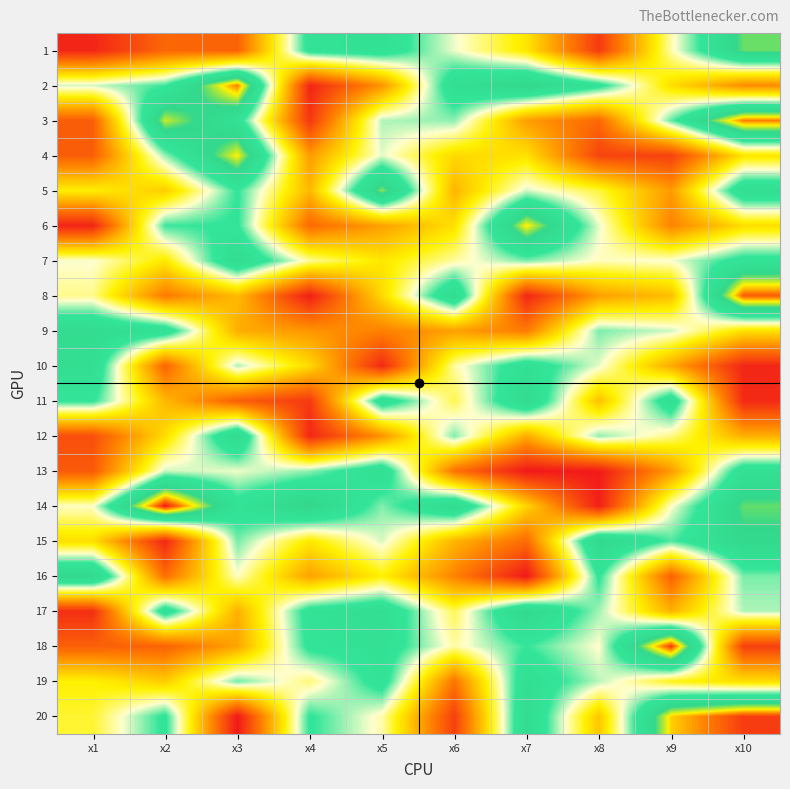

Reading left to right, list all the values displayed in this chart.

1: x1=2.3	x2=3.3	x3=3.3	x4=7.3	x5=7.5	x6=6.3	x7=5.2	x8=2.6	x9=6.1	x10=8.5
2: x1=6.4	x2=7.0	x3=9.7	x4=2.3	x5=4.0	x6=7.6	x7=8.3	x8=7.3	x9=5.1	x10=3.9
3: x1=3.2	x2=8.9	x3=7.4	x4=2.6	x5=6.5	x6=6.7	x7=4.2	x8=3.3	x9=6.8	x10=9.7
4: x1=3.2	x2=6.6	x3=9.1	x4=4.1	x5=6.3	x6=5.0	x7=5.1	x8=2.8	x9=2.7	x10=5.2
5: x1=5.3	x2=4.9	x3=7.1	x4=4.6	x5=8.7	x6=4.5	x7=6.4	x8=5.6	x9=4.1	x10=7.7
6: x1=2.2	x2=7.0	x3=7.1	x4=3.4	x5=4.2	x6=5.1	x7=9.2	x8=6.3	x9=3.8	x10=5.1
7: x1=6.3	x2=5.3	x3=7.9	x4=6.0	x5=5.2	x6=6.0	x7=6.8	x8=6.2	x9=6.2	x10=7.3
8: x1=5.9	x2=3.6	x3=4.6	x4=2.1	x5=5.0	x6=7.9	x7=2.3	x8=4.2	x9=4.6	x10=9.9
9: x1=7.9	x2=7.5	x3=4.4	x4=4.0	x5=3.7	x6=4.2	x7=3.7	x8=6.7	x9=6.4	x10=5.1
10: x1=7.7	x2=3.3	x3=6.6	x4=5.0	x5=2.3	x6=6.0	x7=7.6	x8=6.3	x9=4.3	x10=2.3
11: x1=7.1	x2=4.5	x3=3.2	x4=2.6	x5=7.6	x6=5.7	x7=8.0	x8=4.7	x9=7.6	x10=2.3
12: x1=2.9	x2=5.1	x3=8.0	x4=2.3	x5=4.0	x6=6.7	x7=4.4	x8=6.7	x9=5.9	x10=4.4
13: x1=3.1	x2=6.4	x3=6.3	x4=6.7	x5=7.6	x6=3.5	x7=2.1	x8=2.1	x9=4.1	x10=7.6
14: x1=6.2	x2=10.4	x3=7.3	x4=8.4	x5=6.7	x6=8.0	x7=5.0	x8=2.2	x9=6.2	x10=8.5
15: x1=5.1	x2=2.3	x3=6.8	x4=5.3	x5=6.4	x6=4.5	x7=3.4	x8=8.2	x9=6.9	x10=8.2
16: x1=8.2	x2=3.4	x3=6.2	x4=4.2	x5=5.4	x6=3.8	x7=2.1	x8=7.1	x9=3.2	x10=6.8
17: x1=2.4	x2=7.5	x3=4.4	x4=7.4	x5=7.7	x6=5.7	x7=8.2	x8=6.6	x9=4.5	x10=6.5
18: x1=3.2	x2=3.3	x3=4.3	x4=7.2	x5=7.5	x6=6.1	x7=7.0	x8=6.2	x9=10.2	x10=2.7
19: x1=5.4	x2=4.8	x3=6.8	x4=5.9	x5=7.4	x6=3.6	x7=7.7	x8=6.5	x9=5.5	x10=5.1
20: x1=5.6	x2=7.2	x3=2.1	x4=7.1	x5=6.1	x6=2.7	x7=7.9	x8=4.8	x9=9.3	x10=10.1